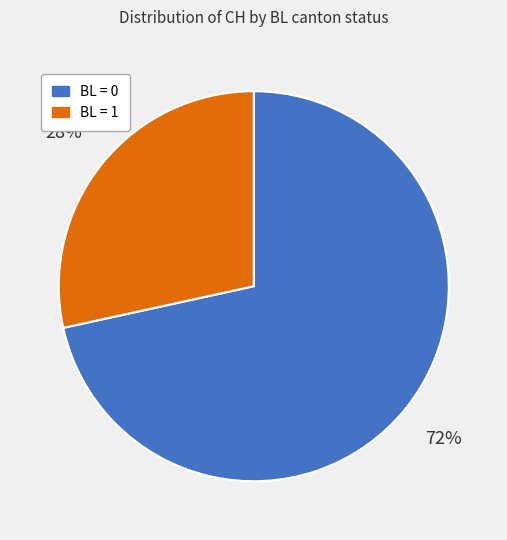

To the nearest percent, what is the average slice percentage?

50%